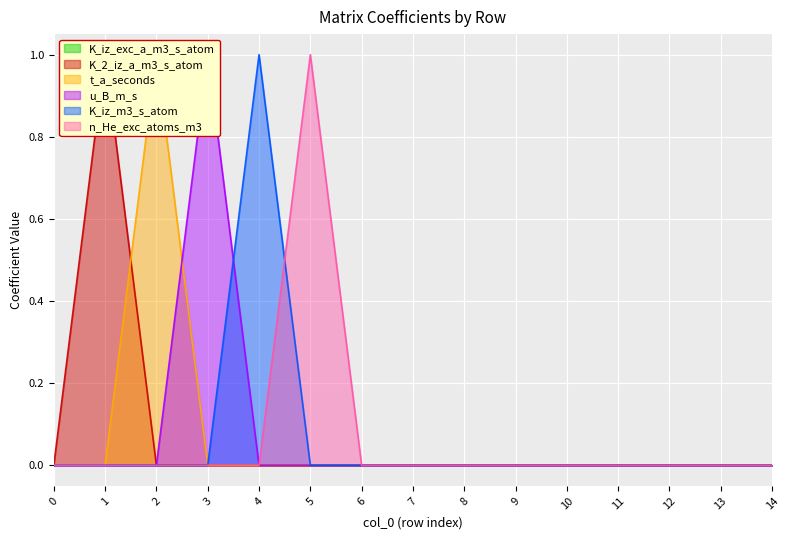

Which series has the widest spread of values?

K_2_iz_a_m3_s_atom